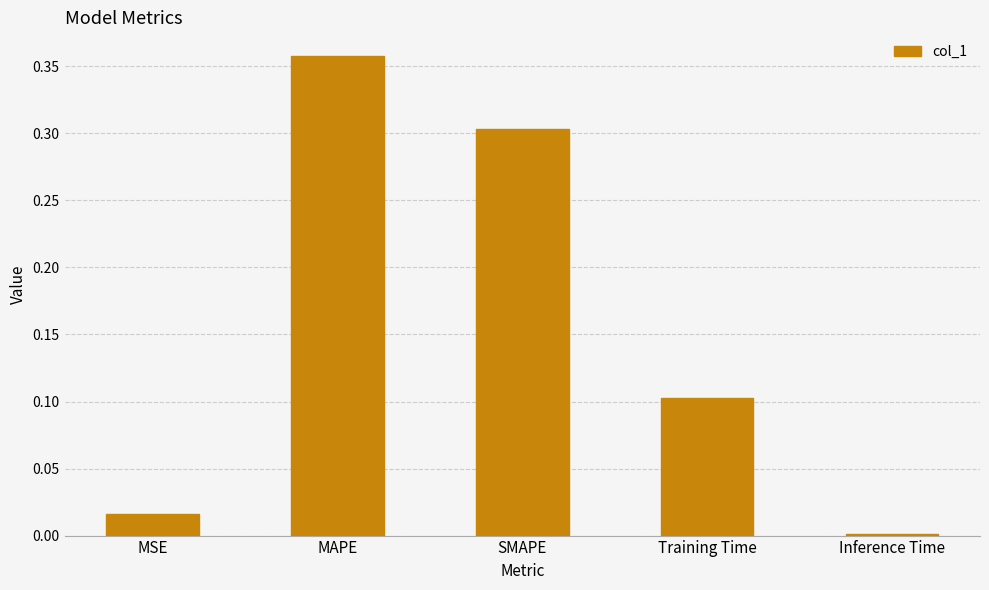

What is the label of the 5th bar from the left?

Inference Time